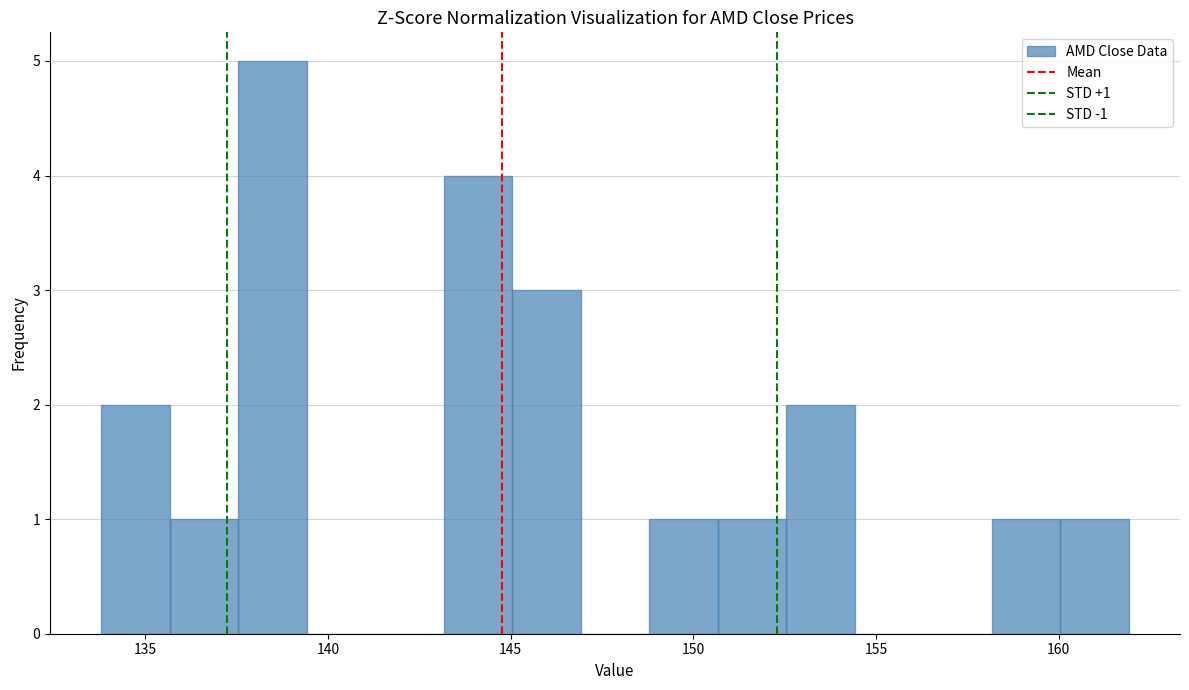

Around what value on the x-axis is the tallest bar? Give the approximate position of its centre, as read against the axis.

138.5